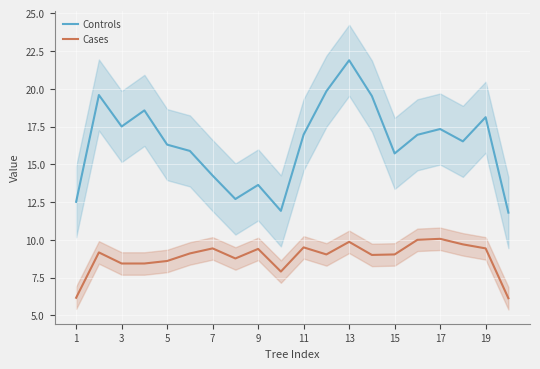

What is the sum of the dbh values at 5 and 13?

37.0